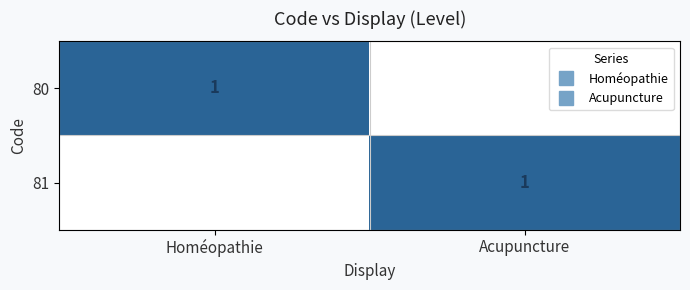

Rank the series at Homéopathie from lowest to highest value.

81, 80